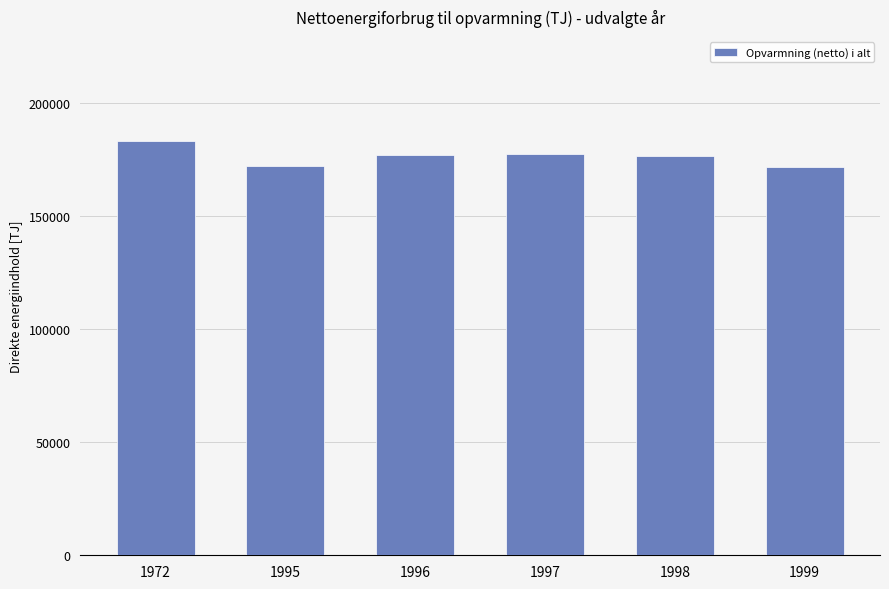

The value at 1998 is 176382.9. True or false?

True